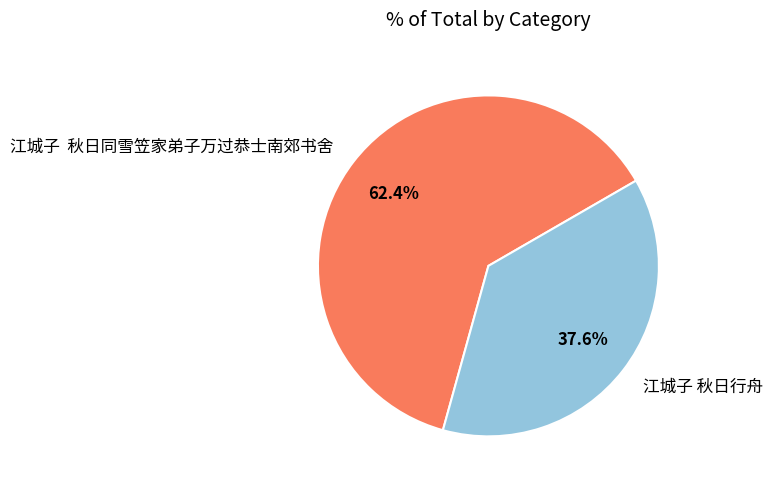

What is the majority slice?

江城子 秋日同雪笠家弟子万过恭士南郊书舍